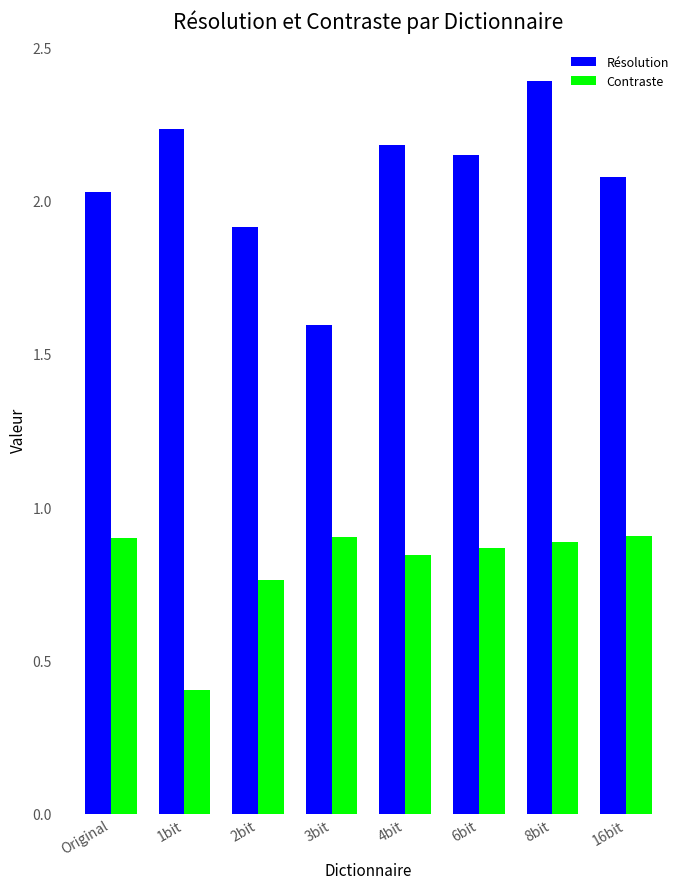

What is the value of the Résolution bar at the 7th from the left?

2.4